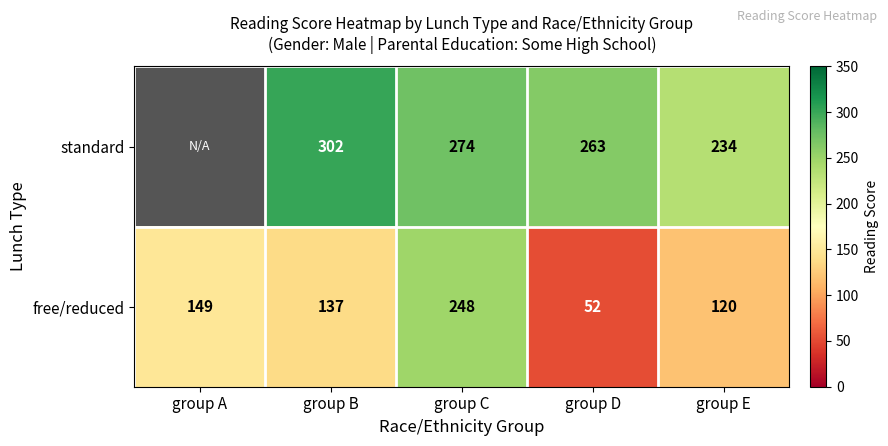

What is the difference between the maximum and minimum values in the free/reduced series?

196